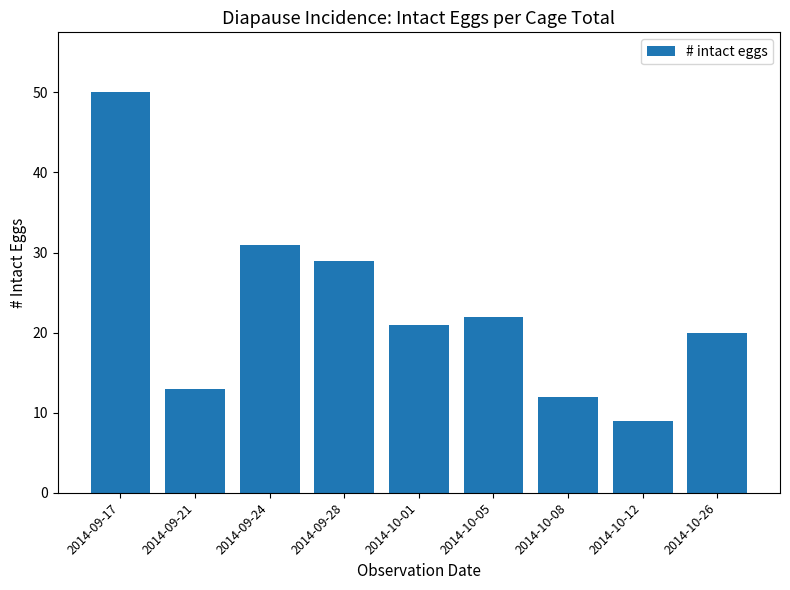

True or false: the data shows 9 at 2014-10-12.

True